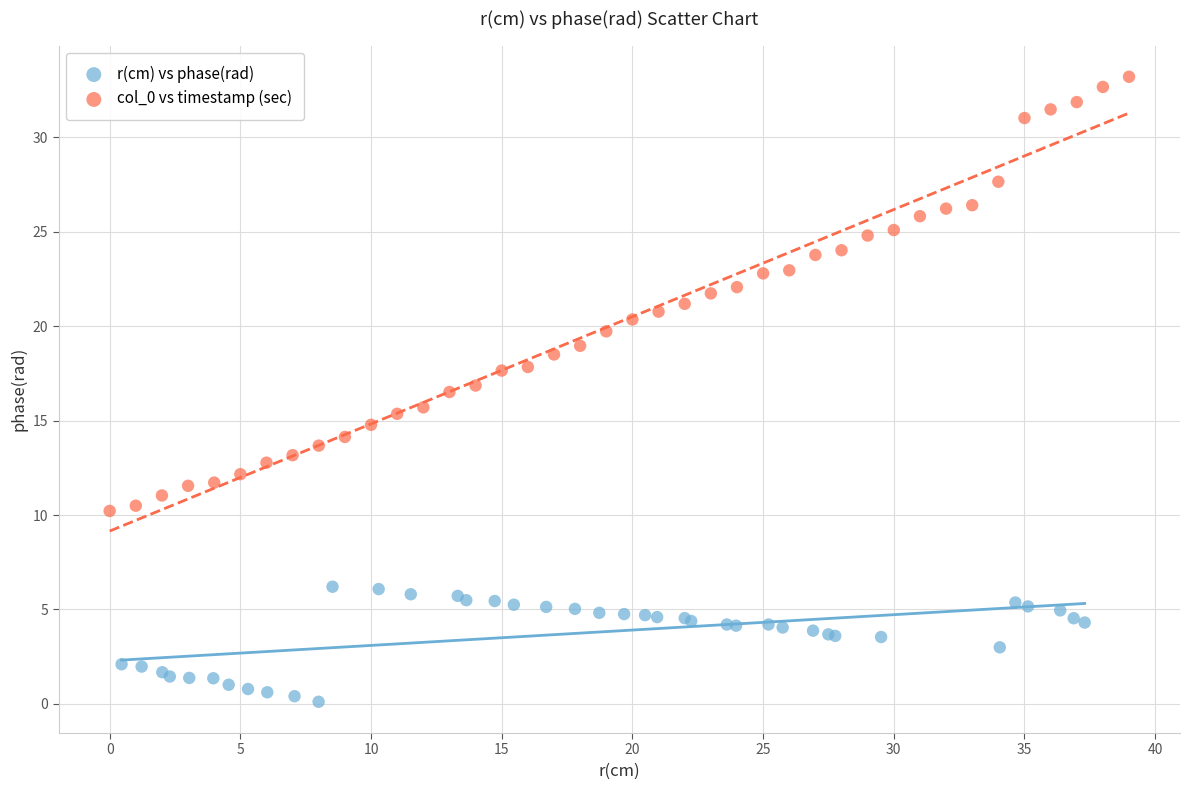

Which series reaches the minimum Y coordinate?

r(cm) vs phase(rad)